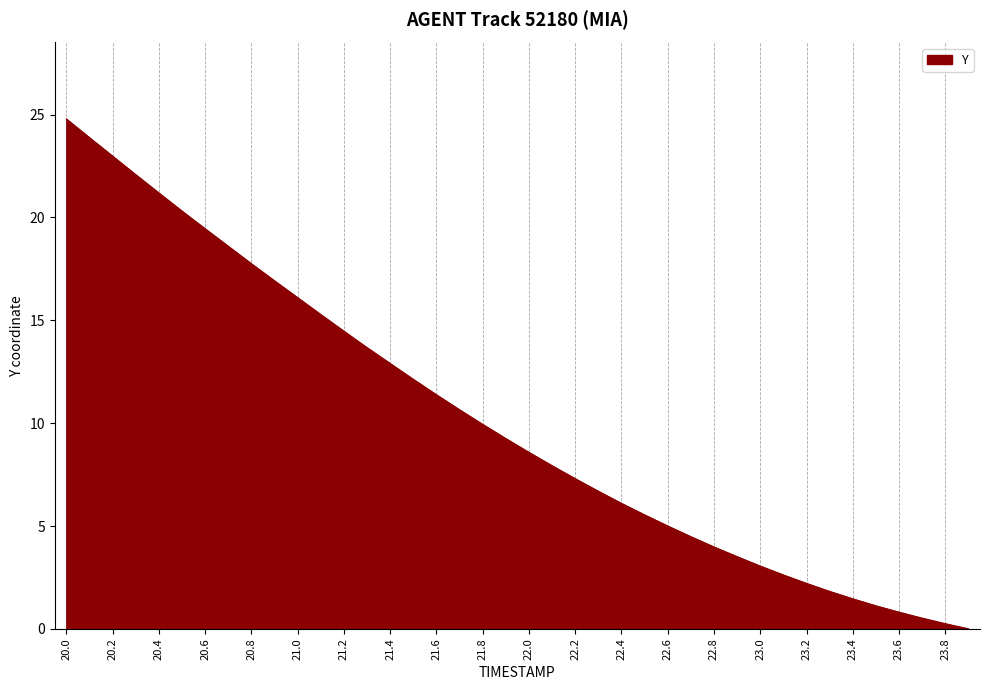

What is the greatest value displayed?

24.8